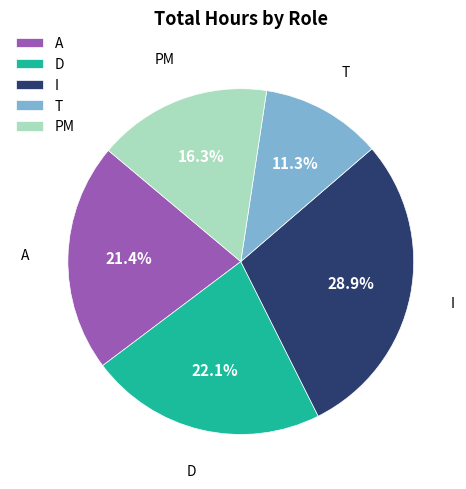

What is the ratio of the value at T to the value at PM?

0.7